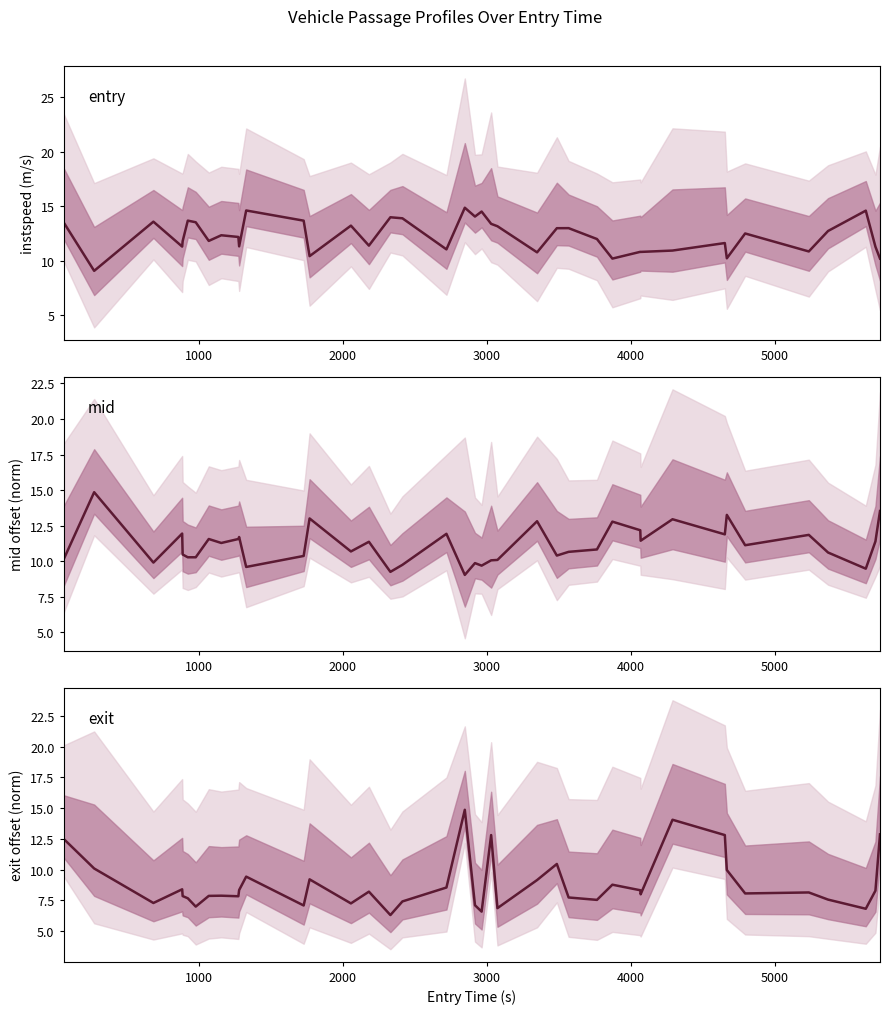

What is the difference between the second highest and minimum values in the exit series?

7.7